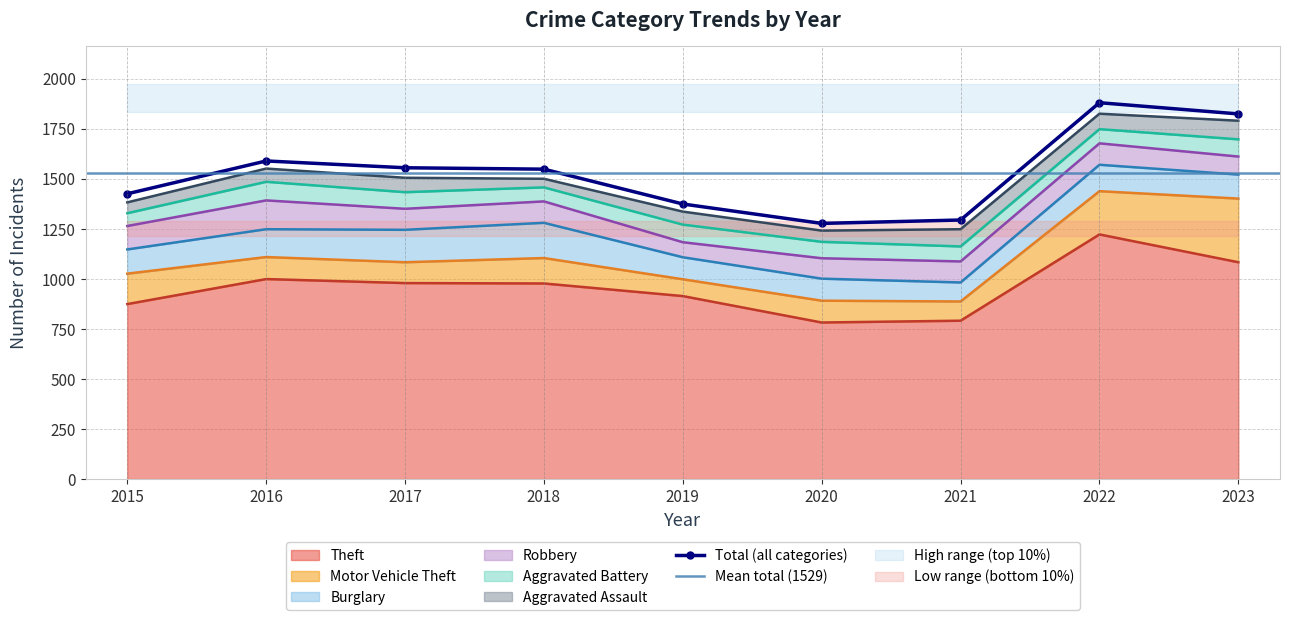

List the labels in order of Burglary value, largest first.

2018, 2017, 2016, 2022, 2015, 2023, 2019, 2020, 2021